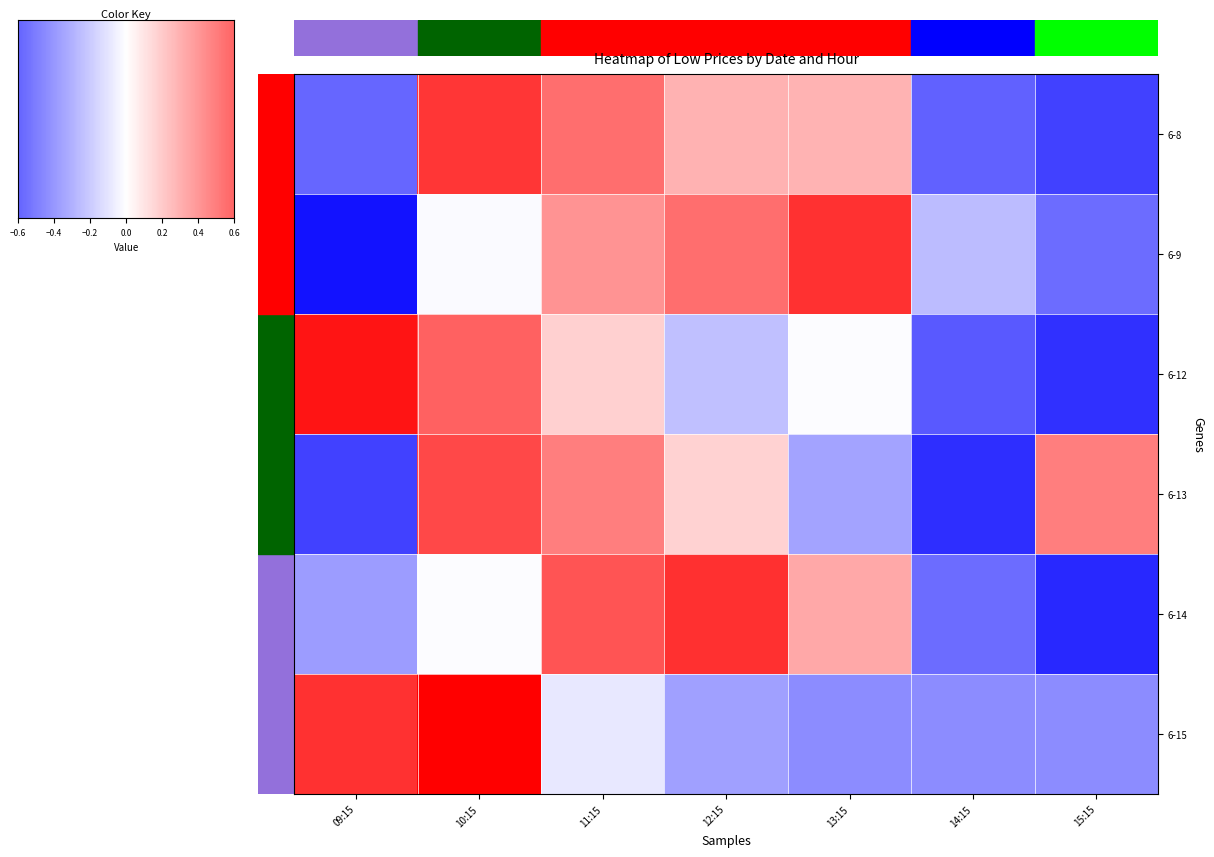

Which category has the lowest value across all series?

09:15